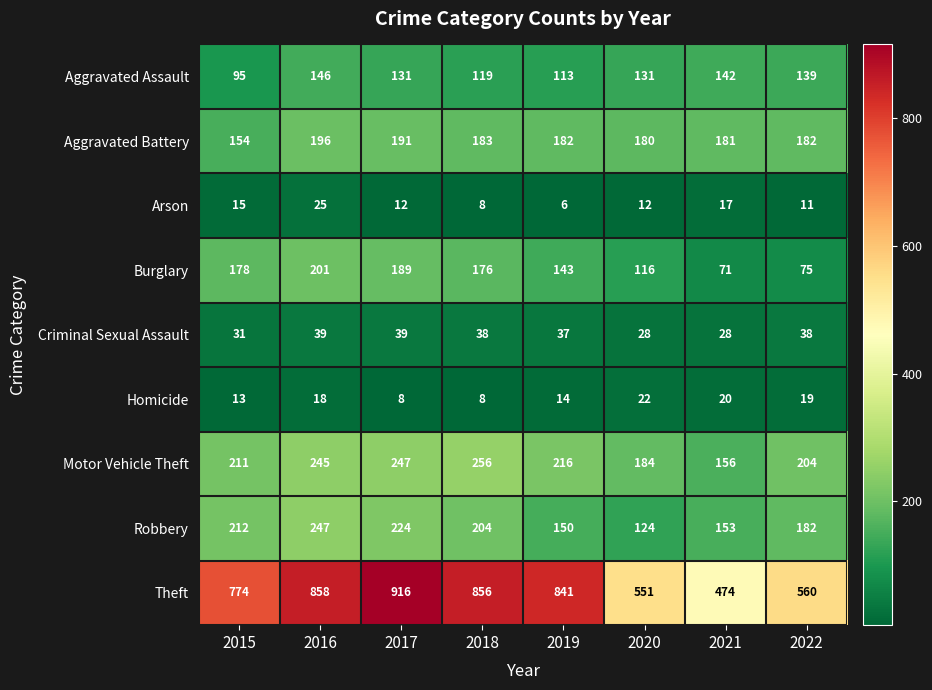

Is the value of Aggravated Assault at 2016 greater than the value of Arson at 2021?

Yes